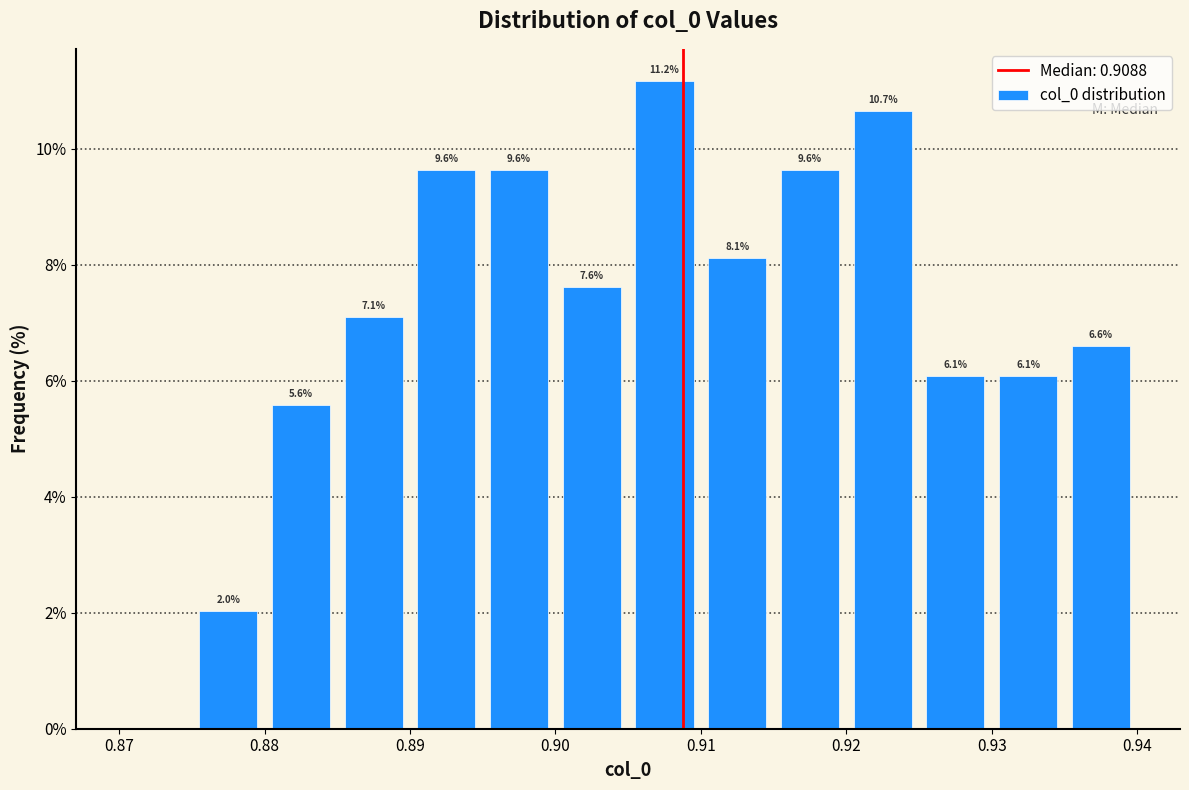

Over which range of the x-axis is the bar tallest?

0.905 to 0.910